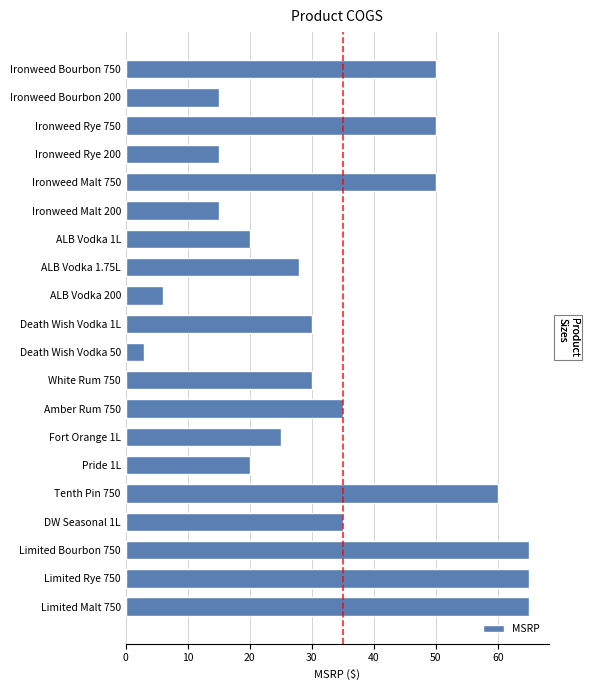

Between Ironweed Malt 200 and Tenth Pin 750, which is larger?

Tenth Pin 750